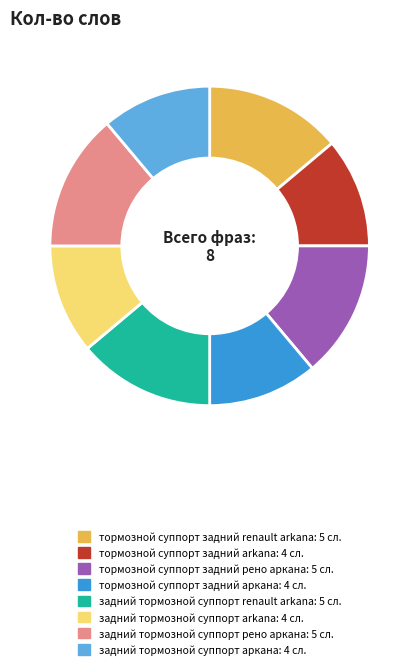

Is there any slice that represents more than half of the pie?

No